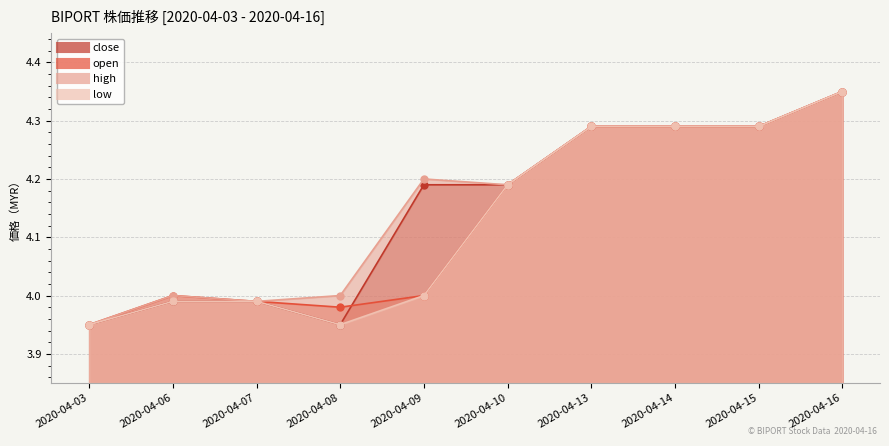

How many data points in close are above 4?

6